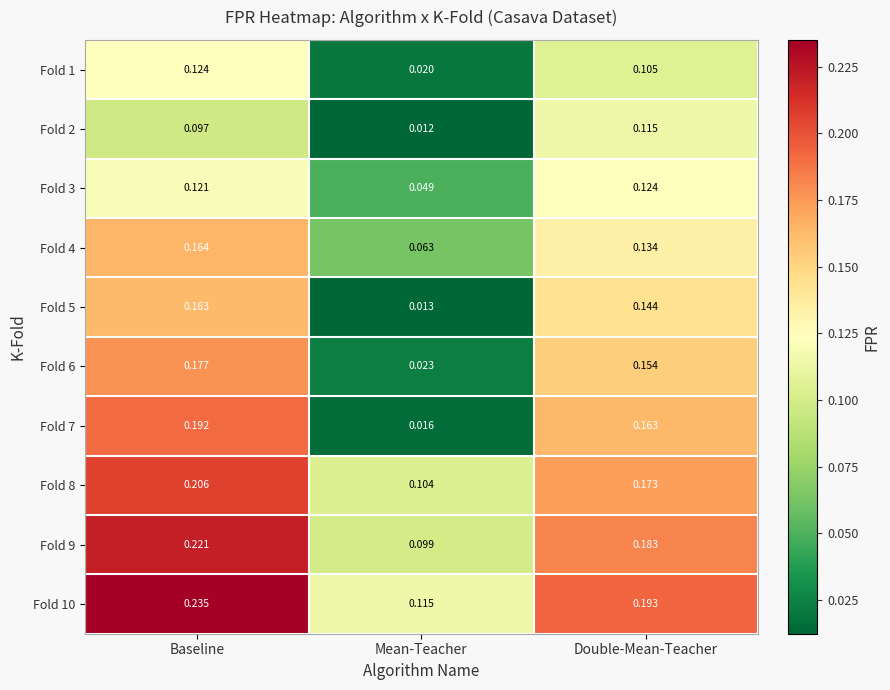

At which label does Fold 2 reach its minimum?

Mean-Teacher